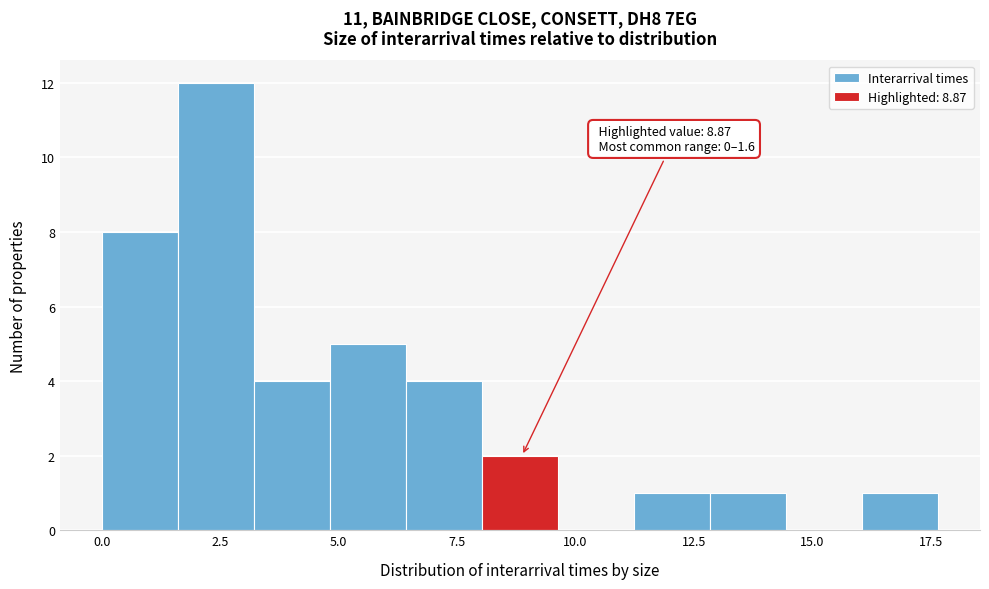

Read against the x-axis, roughly where is the centre of the tallest bar?

2.5